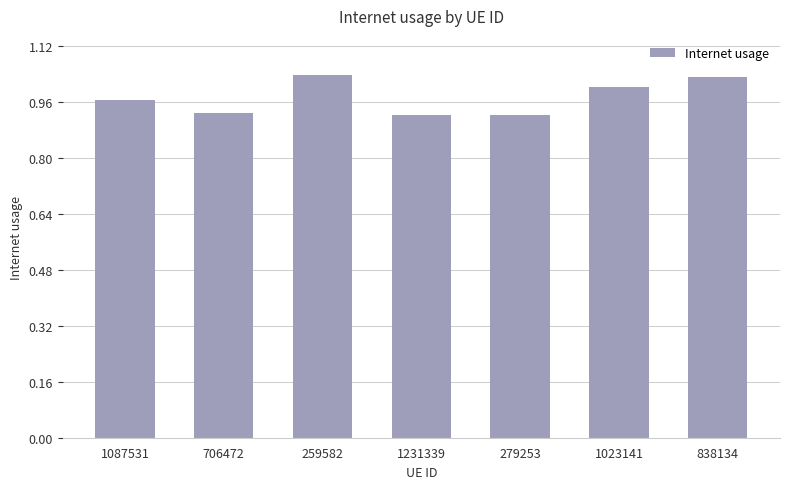

True or false: the data shows 1.0 at 1087531.

True